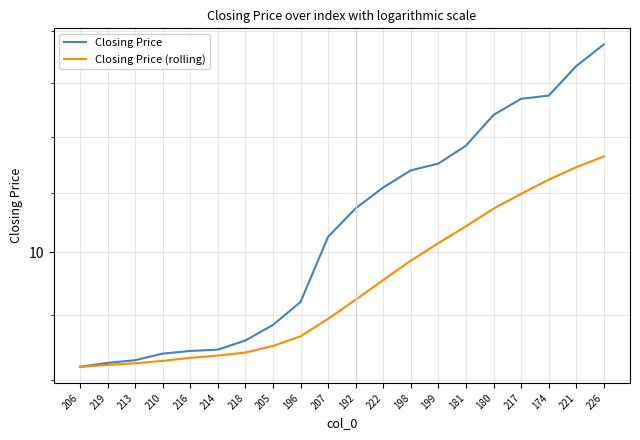

What is the highest value of the Closing Price (rolling) series?

10.8